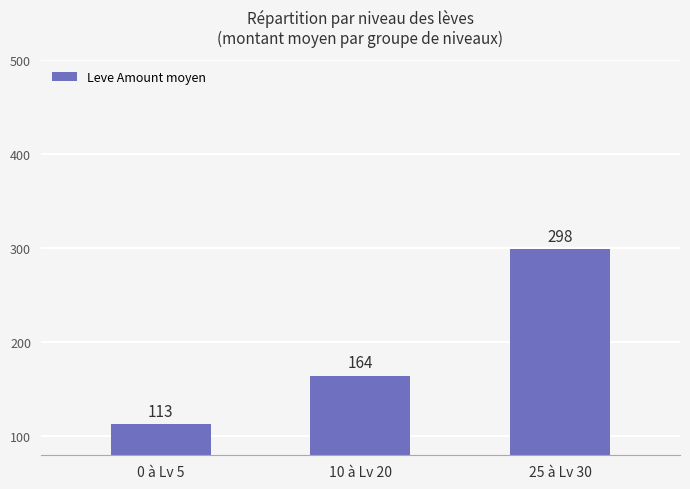

List the labels in order of value, smallest first.

0 à Lv 5, 10 à Lv 20, 25 à Lv 30